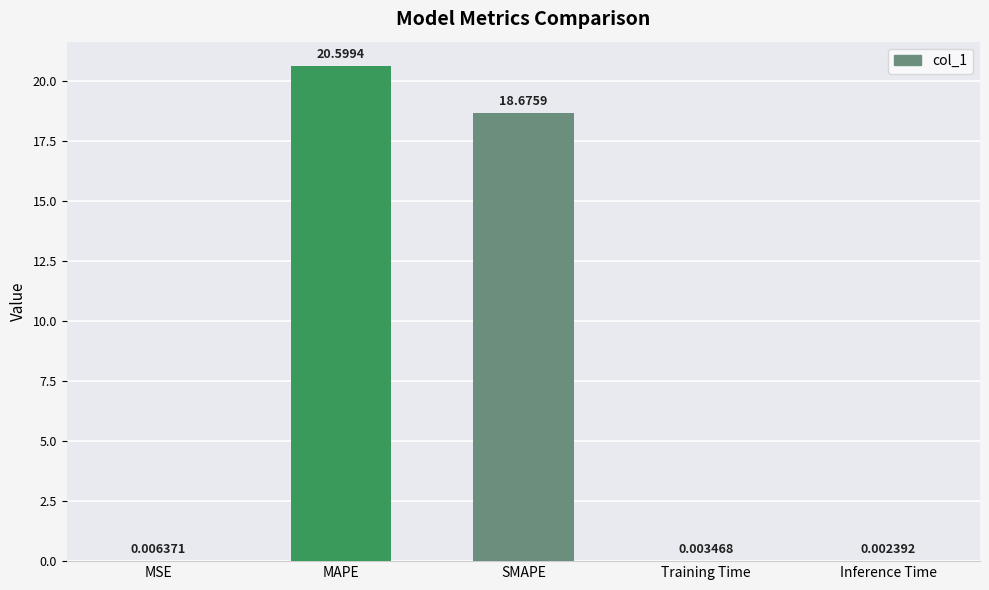

Where is the data nearest to the value 10?

SMAPE